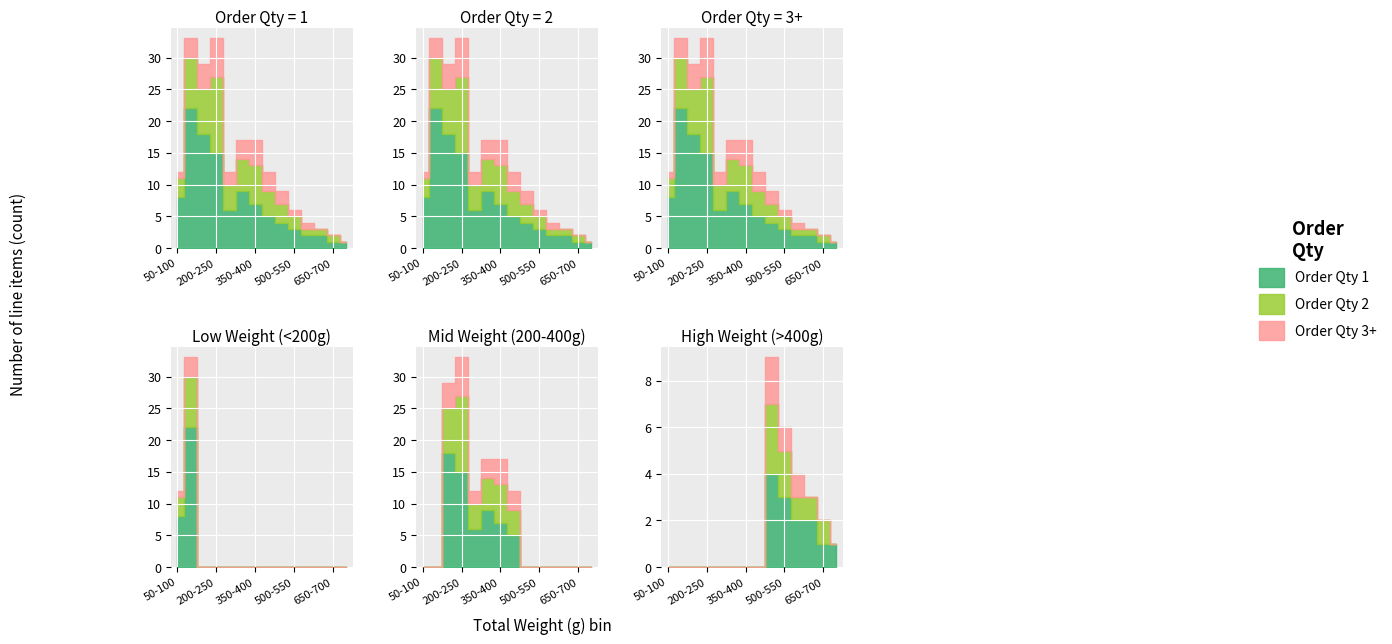

Which series changed the most between 9 and 11?

Order Qty 1